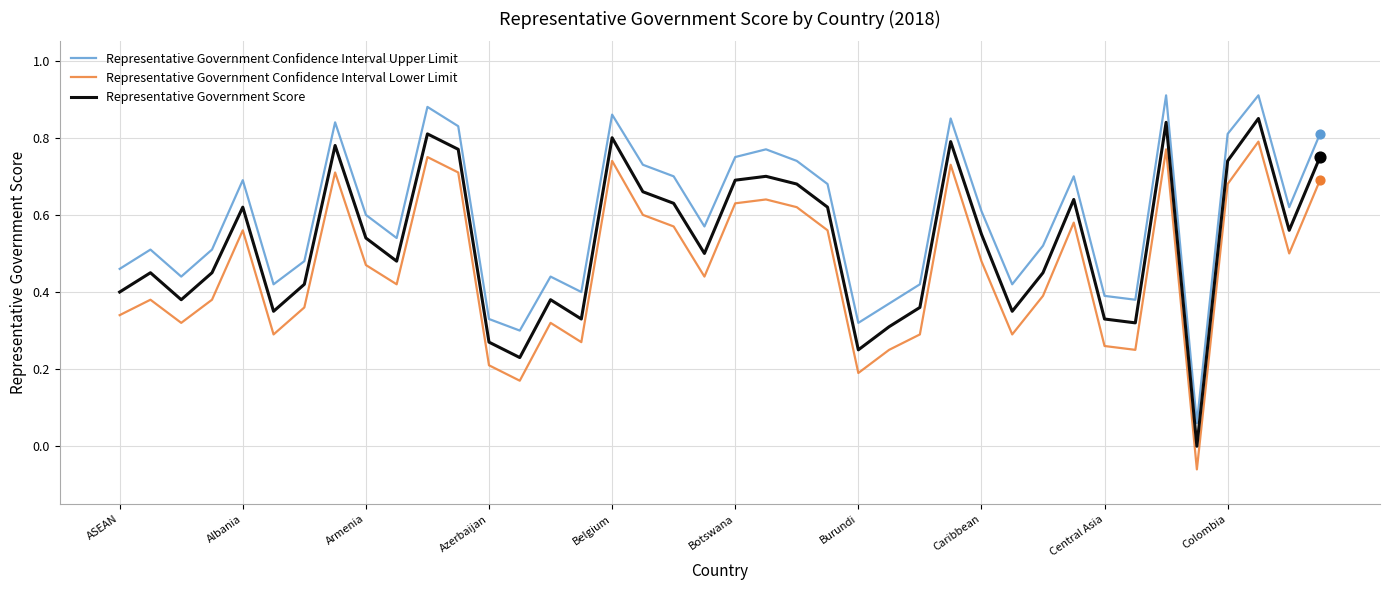

Which series has the largest total across all categories?

Representative Government Confidence Interval Upper Limit